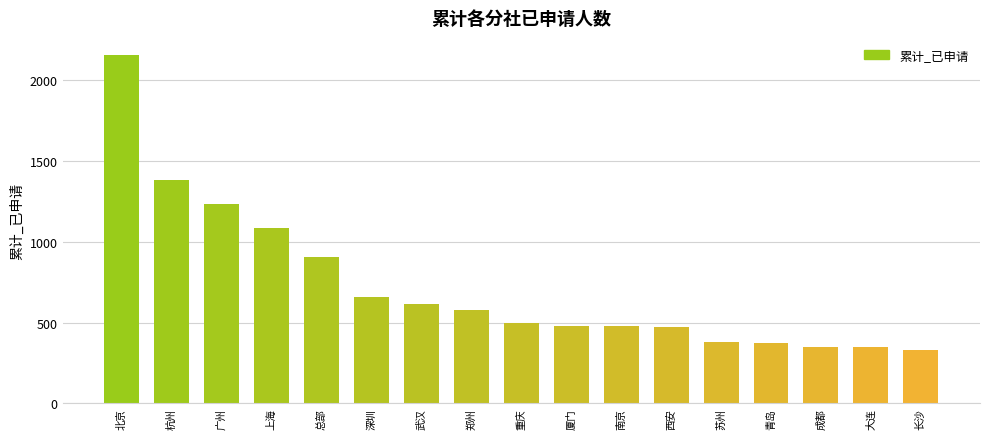

The chart shows a value of 761 at 西安. True or false?

False